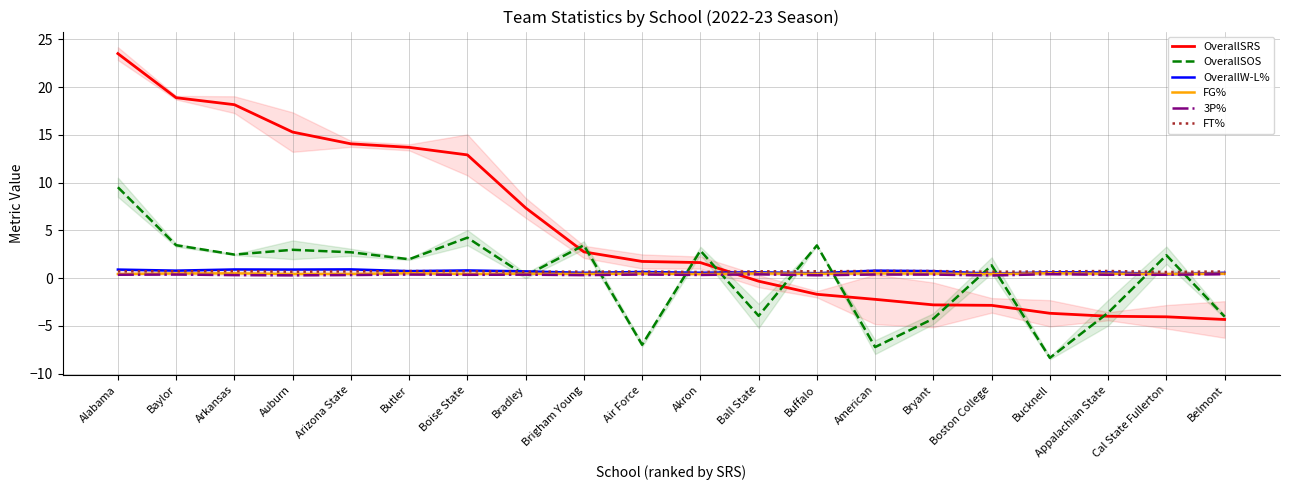

How many interior local valleys does the OverallSOS series have?

7